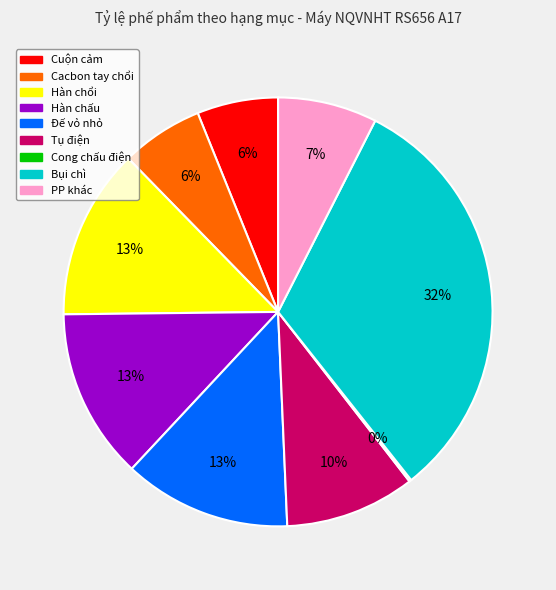

To the nearest percent, what percentage of the pie is Đế vỏ nhỏ?

13%